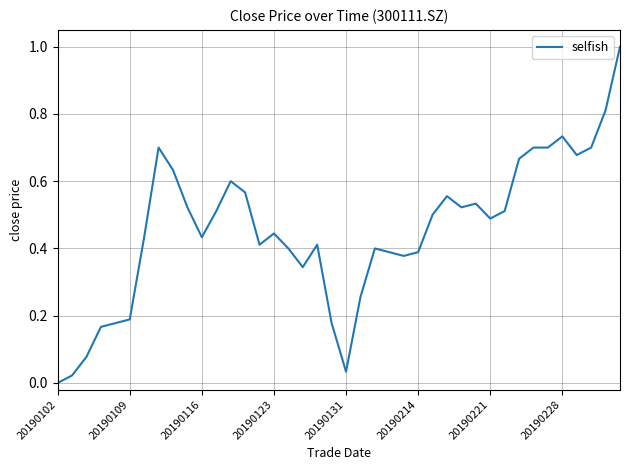

What is the difference between the maximum and minimum values?

1.0